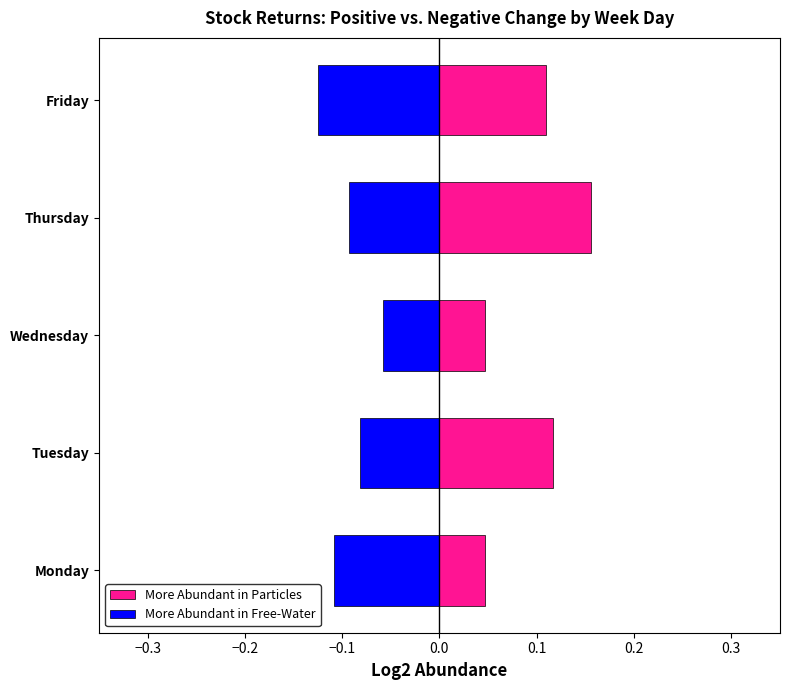

What is the smallest value displayed?

-0.1